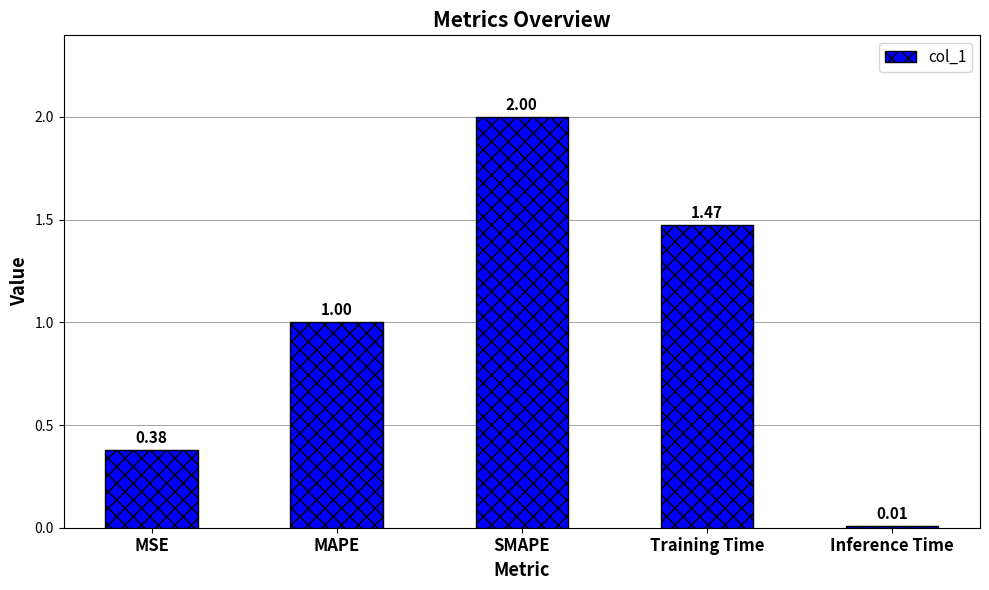

Rank the categories by value from lowest to highest.

Inference Time, MSE, MAPE, Training Time, SMAPE